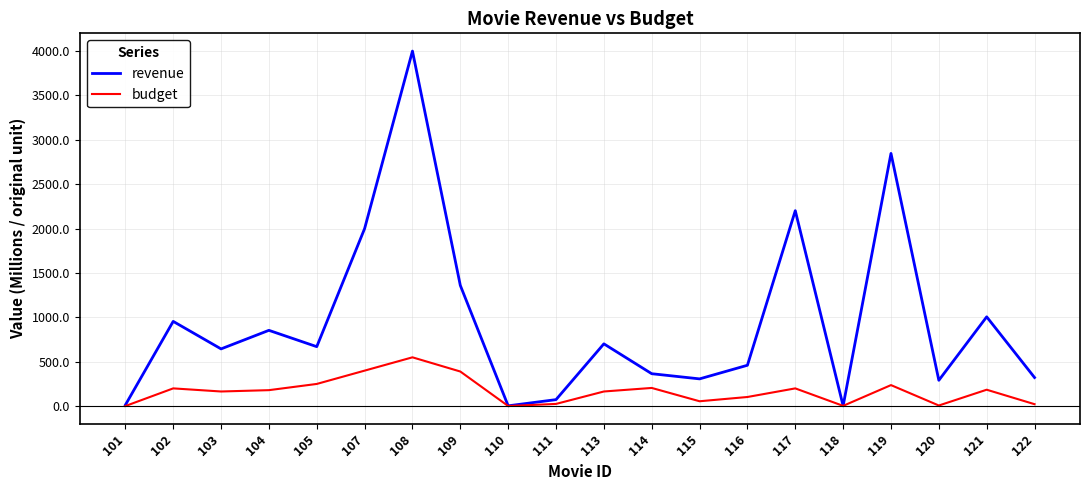

Which series has the widest spread of values?

revenue